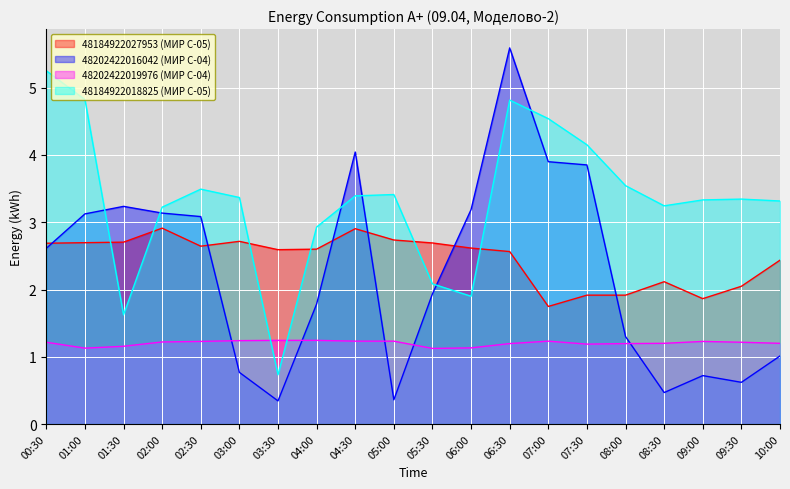

Between 08:00 and 00:30, which is larger?

00:30